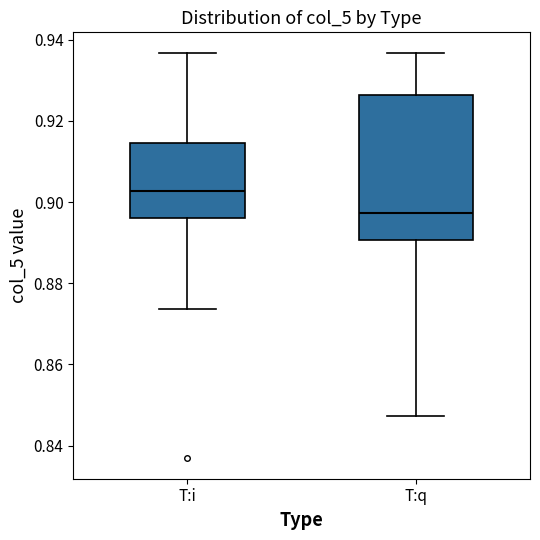

Comparing the boxes themselves (not the whiskers), which one is the tallest?

T:q